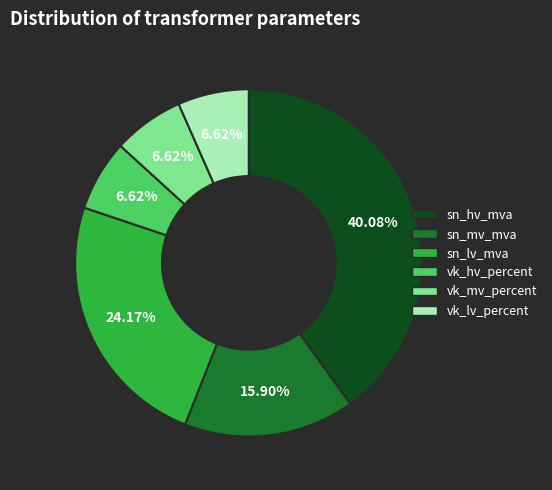

Is there a majority slice in this chart?

No